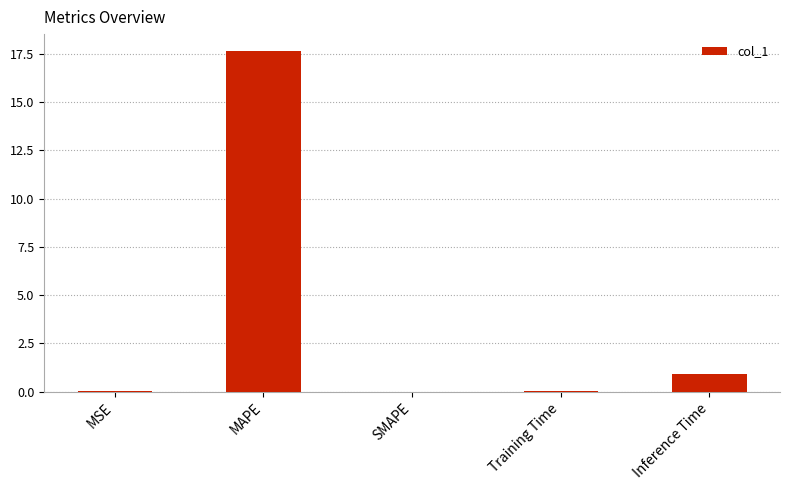

What is the average value?

3.7